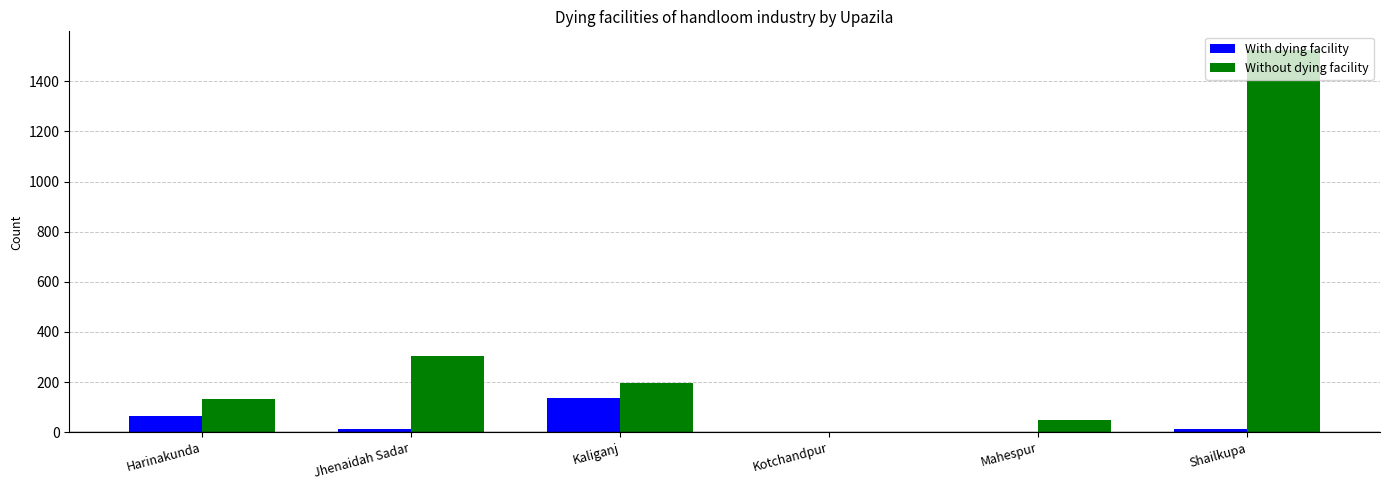

The Without dying facility series shows 132 at Harinakunda. True or false?

True